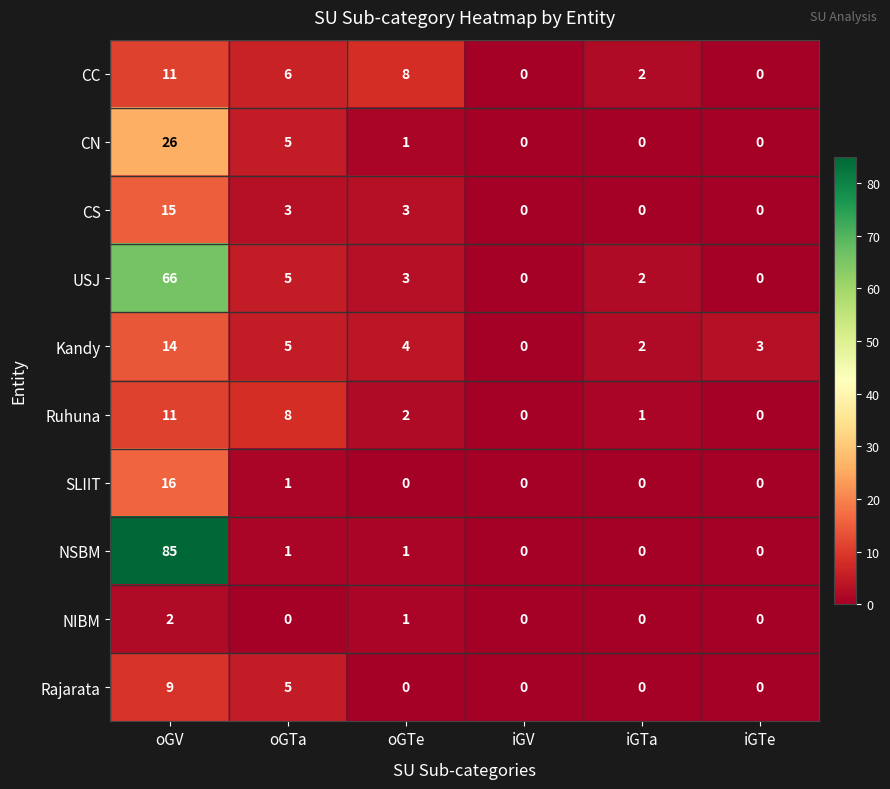

What is the total value across all series at oGTe?

23